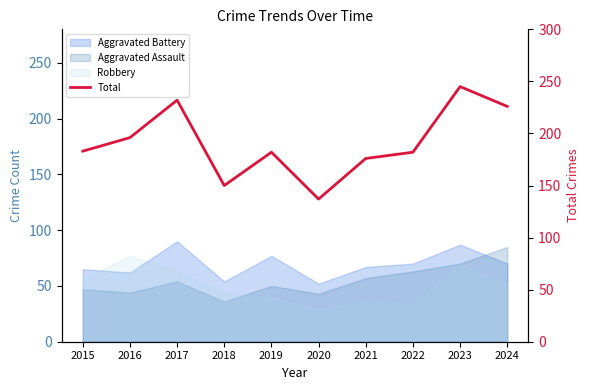

What is the maximum value shown in the chart?

245